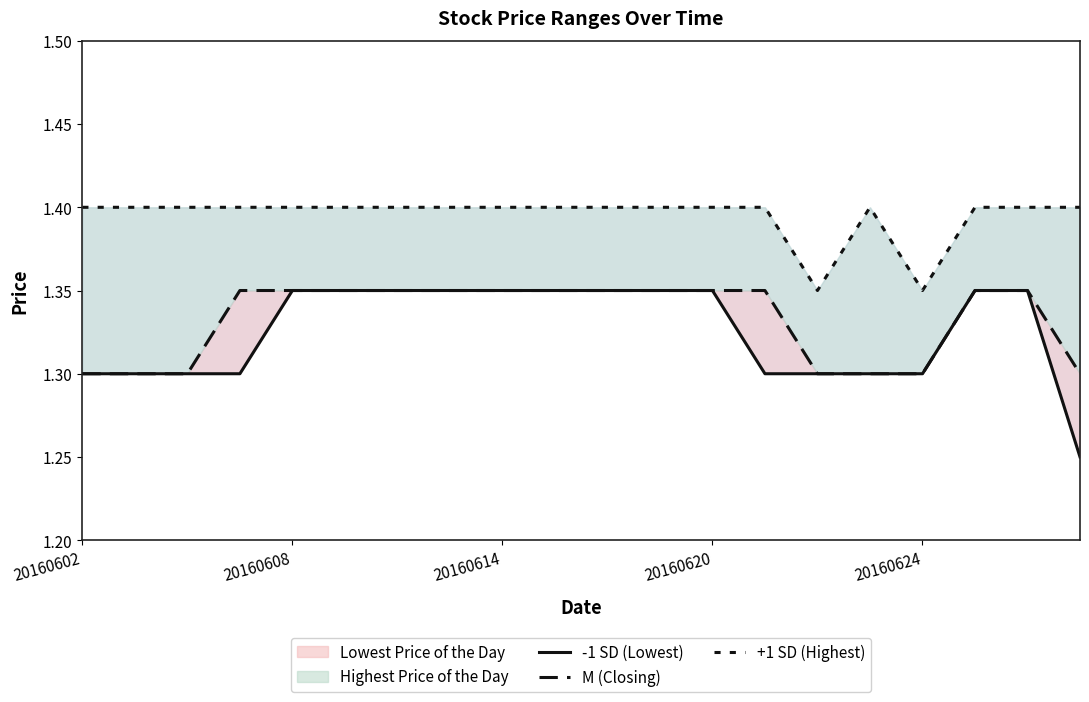

What is the sum of all -1 SD (Lowest) values?

26.5